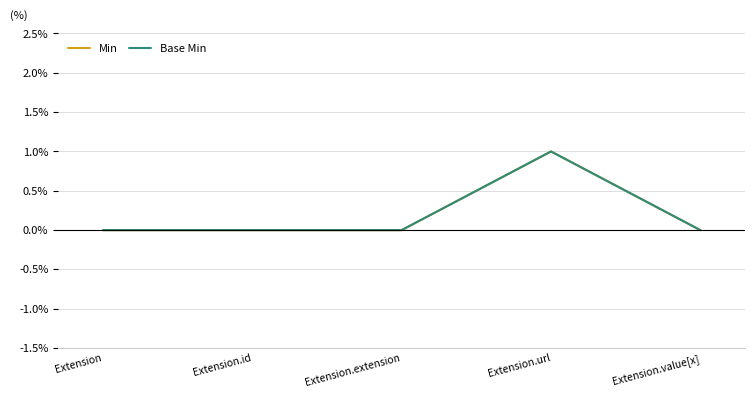

Which series has the largest total across all categories?

Min